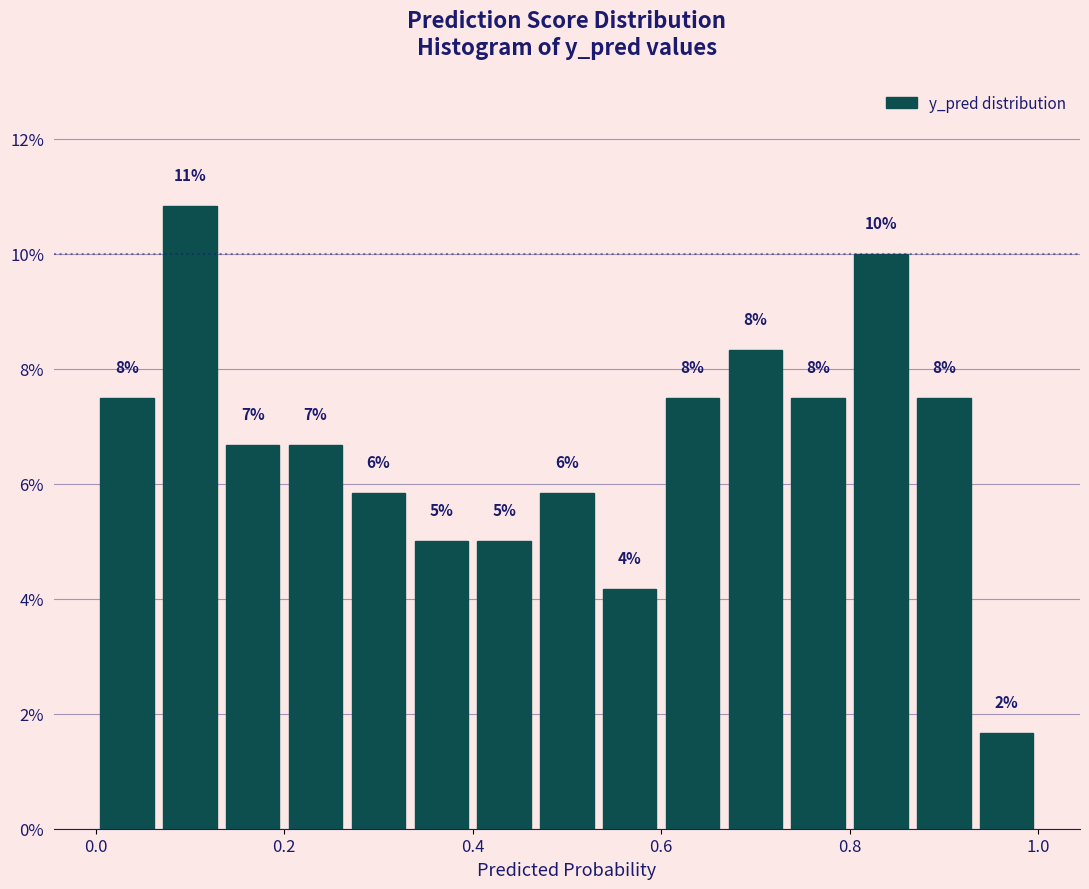

Read against the x-axis, roughly where is the centre of the tallest bar?

0.10